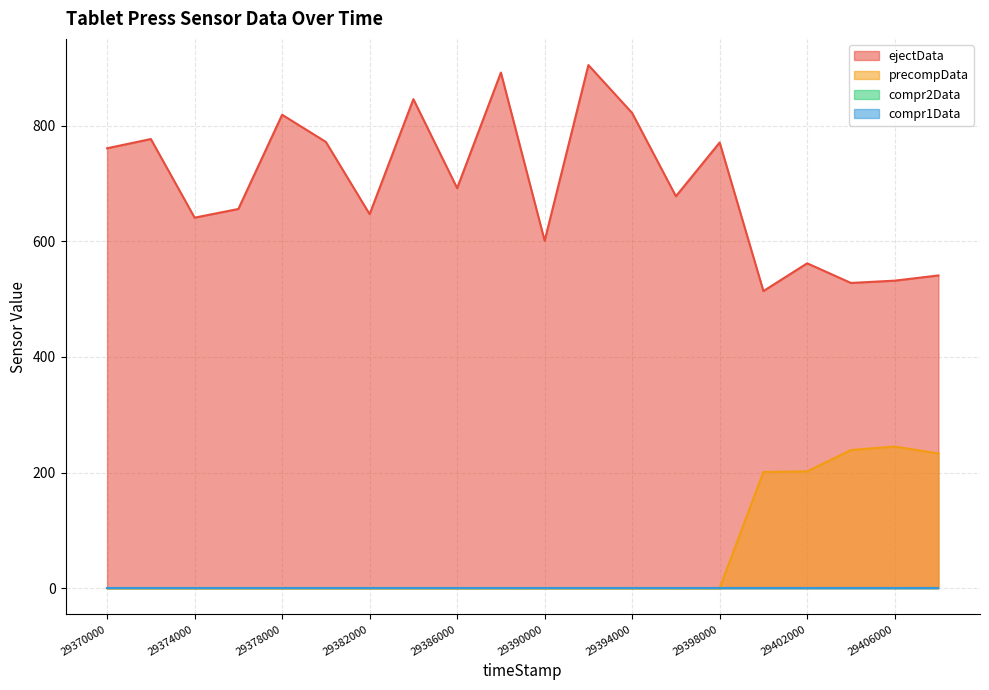

At which category is the sum across all series the highest?

29392000